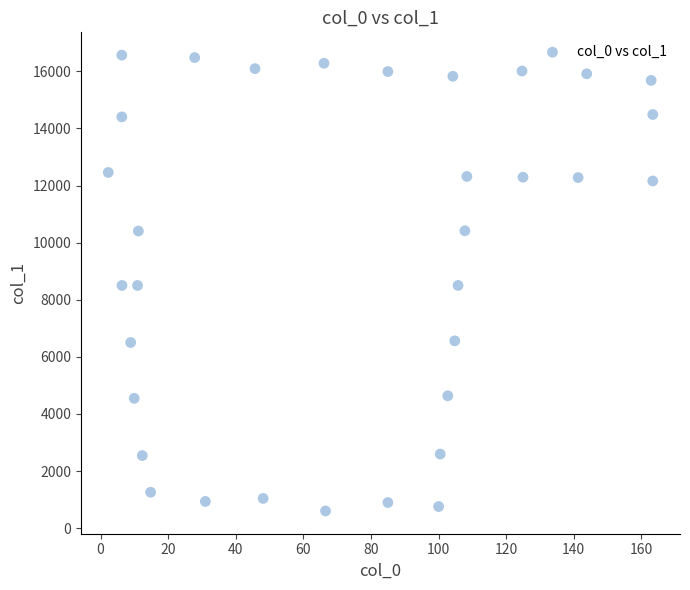

What is the range of X values (max minus min)?

161.1